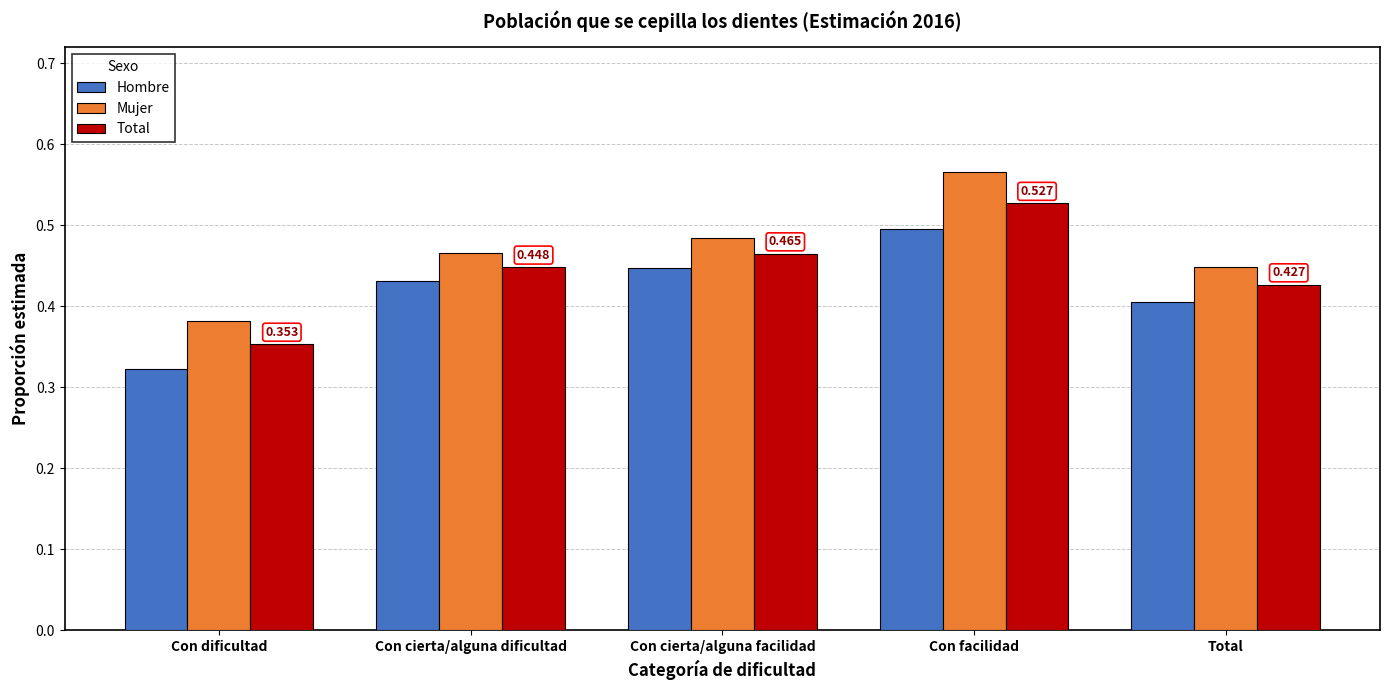

At which category is the sum across all series the highest?

Con facilidad